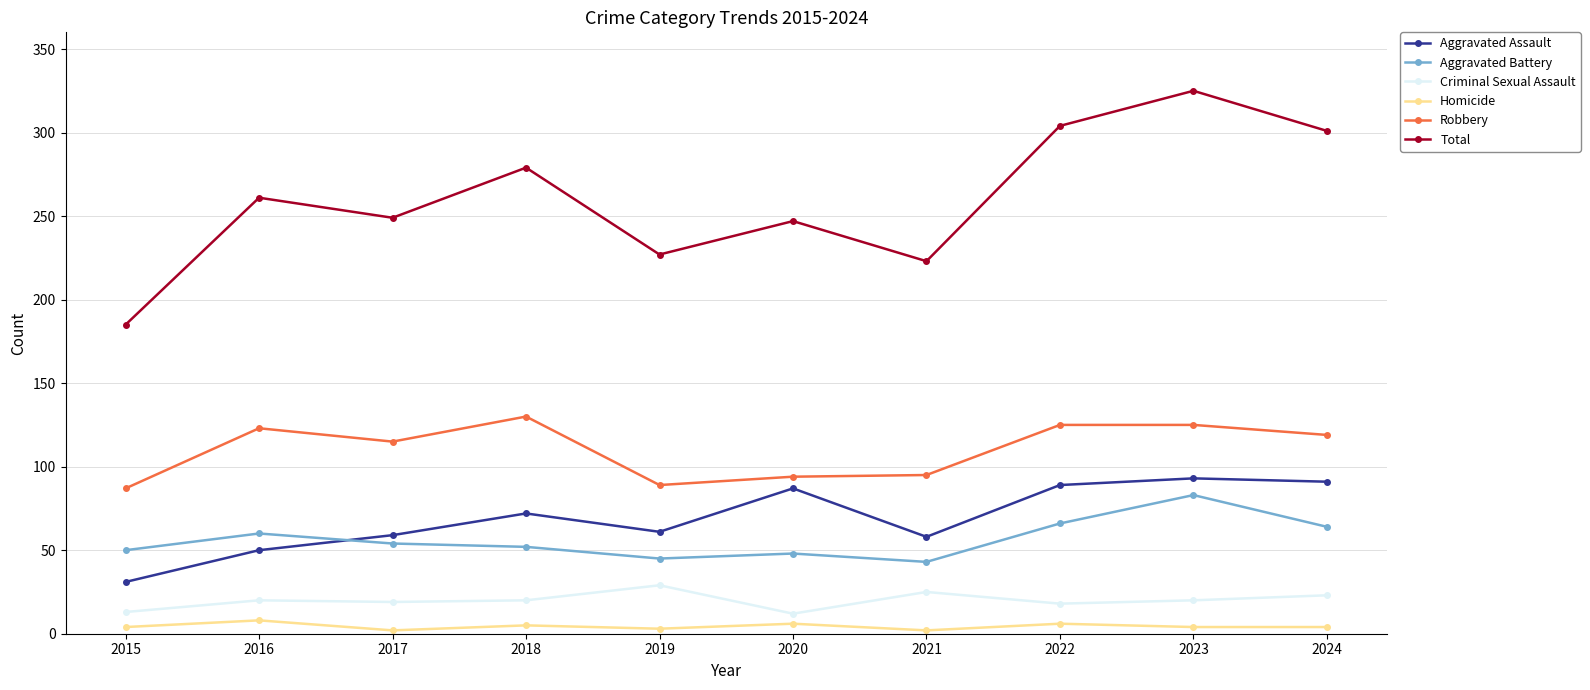

What is the greatest value displayed?

325